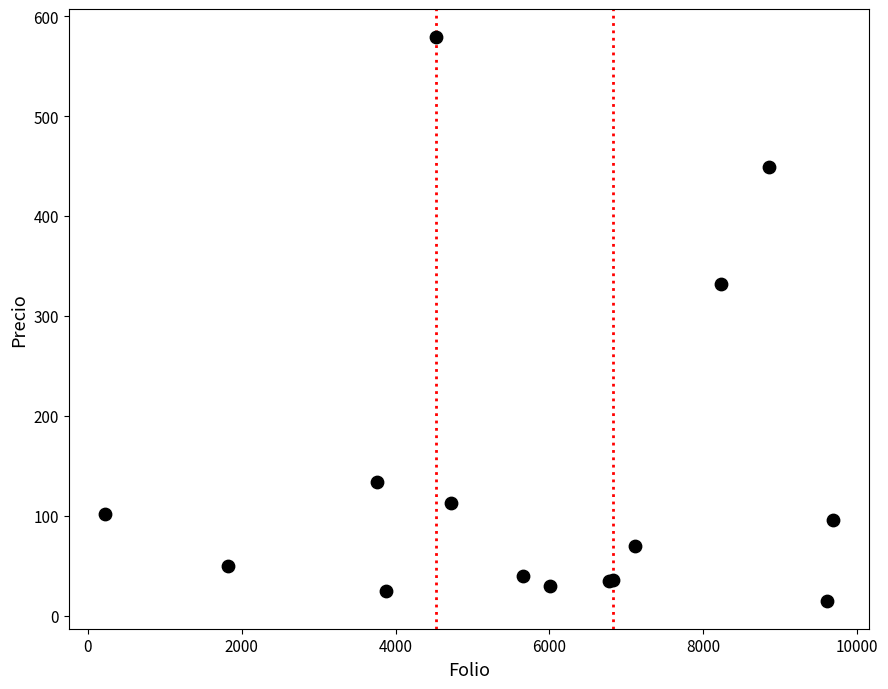

What Y value in the scatter plot is closest to 297?

332